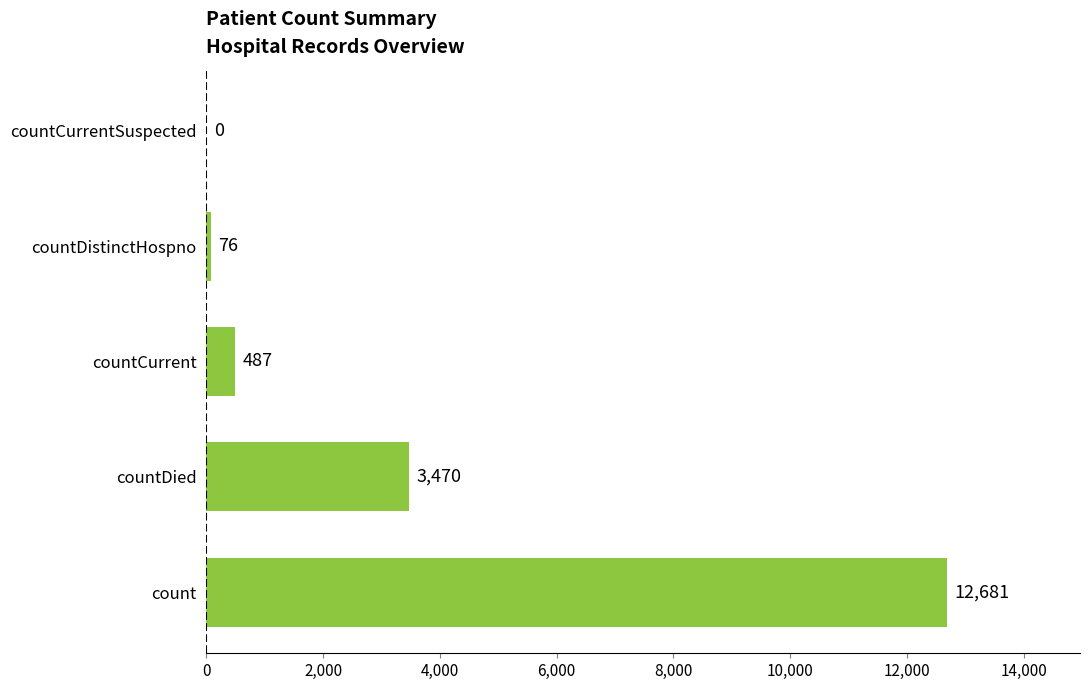

The value at countDied is 3470. True or false?

True